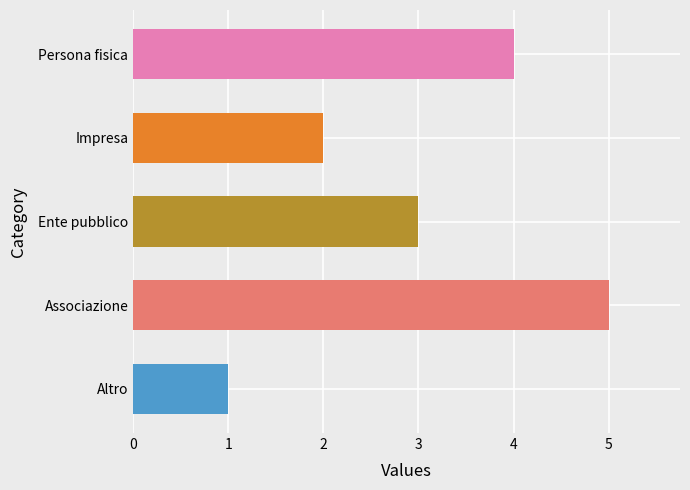

Reading top to bottom, what are all the values shown in this chart?

Persona fisica=4	Impresa=2	Ente pubblico=3	Associazione=5	Altro=1